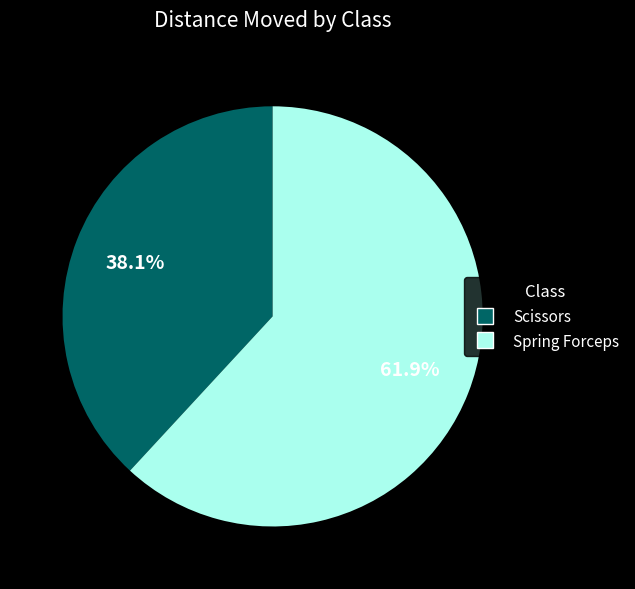

Rank the categories by value from highest to lowest.

Spring Forceps, Scissors